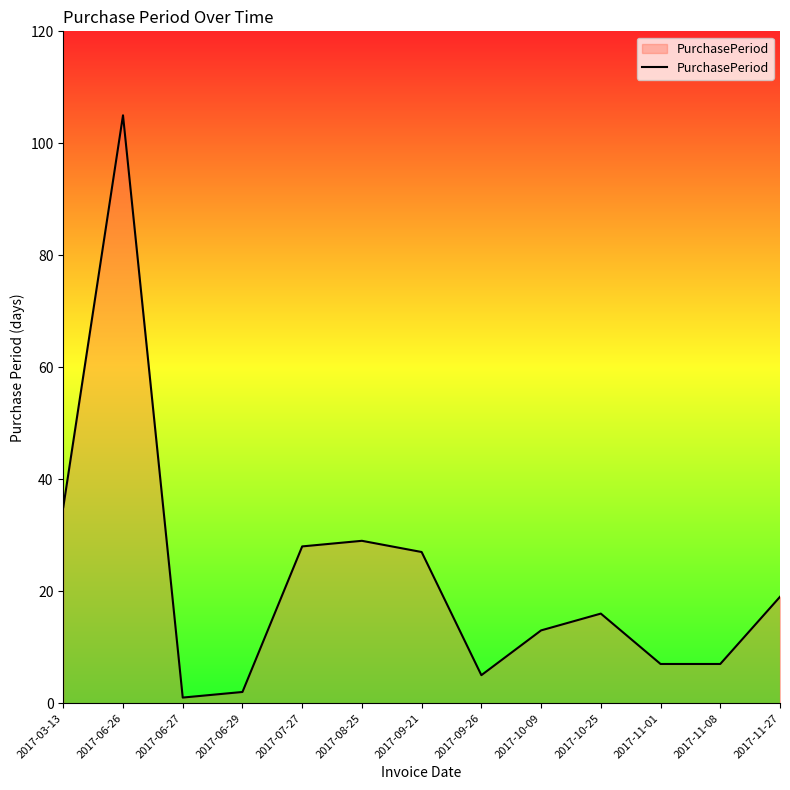

At which category does the chart reach its peak across all series?

2017-06-26